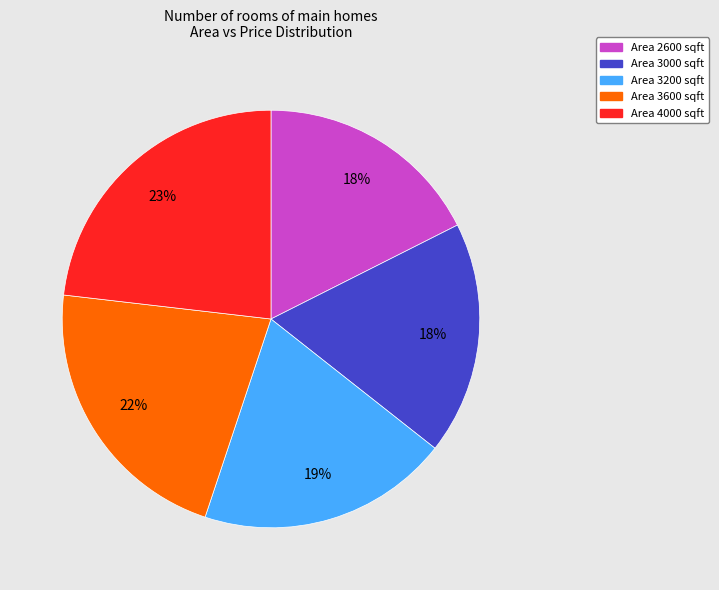

Is there a majority slice in this chart?

No